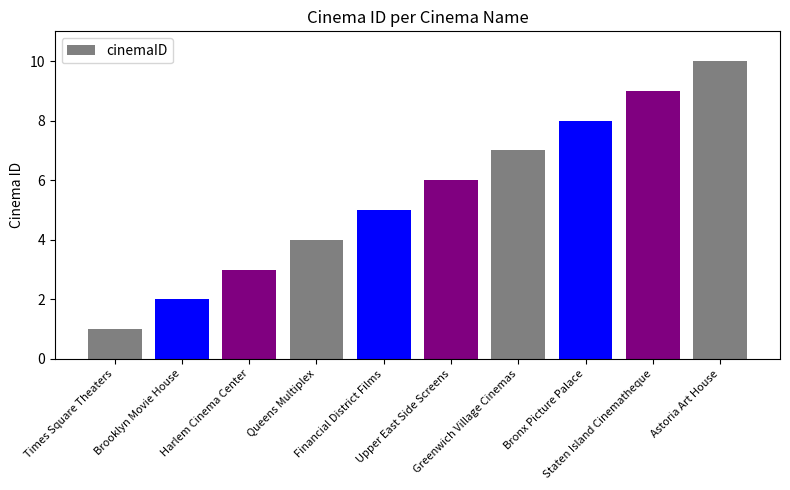

List the labels in order of value, largest first.

Astoria Art House, Staten Island Cinematheque, Bronx Picture Palace, Greenwich Village Cinemas, Upper East Side Screens, Financial District Films, Queens Multiplex, Harlem Cinema Center, Brooklyn Movie House, Times Square Theaters